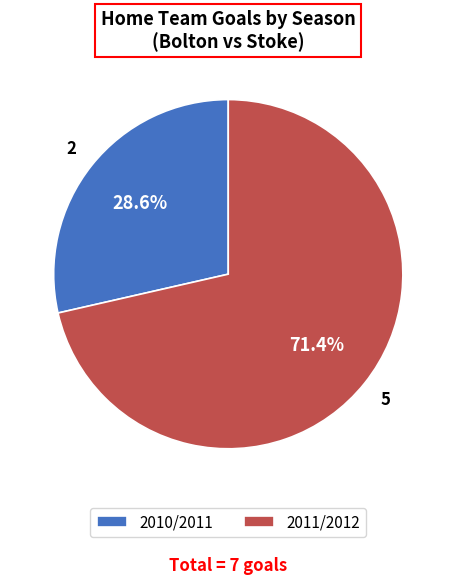

What is the smallest slice in the pie chart?

2010/2011